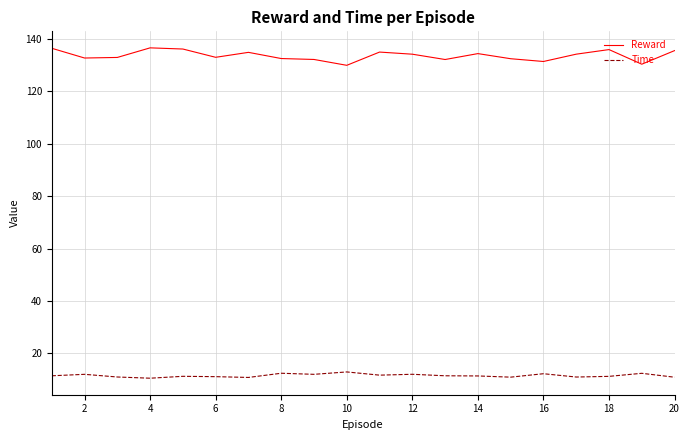

True or false: Reward and Time intersect in this chart.

False